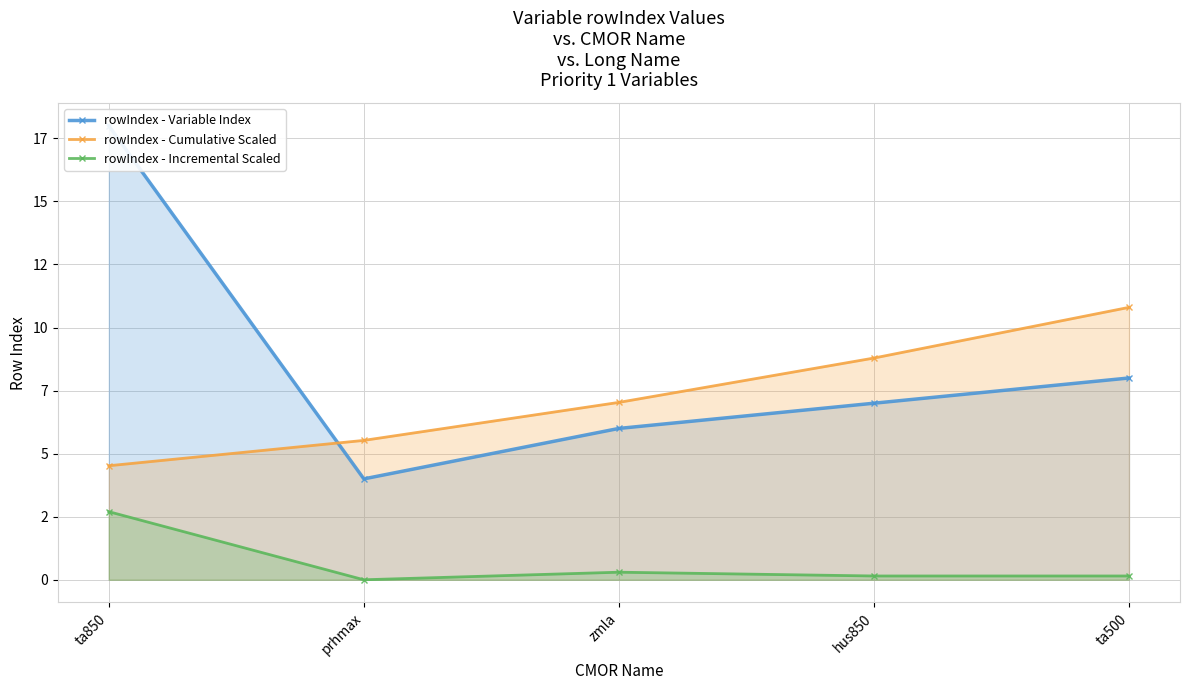

Reading left to right, list all the values displayed in this chart.

rowIndex - Variable Index: 18.0	4.0	6.0	7.0	8.0
rowIndex - Cumulative Scaled: 4.5	5.5	7.0	8.8	10.8
rowIndex - Incremental Scaled: 2.7	0.0	0.3	0.1	0.1